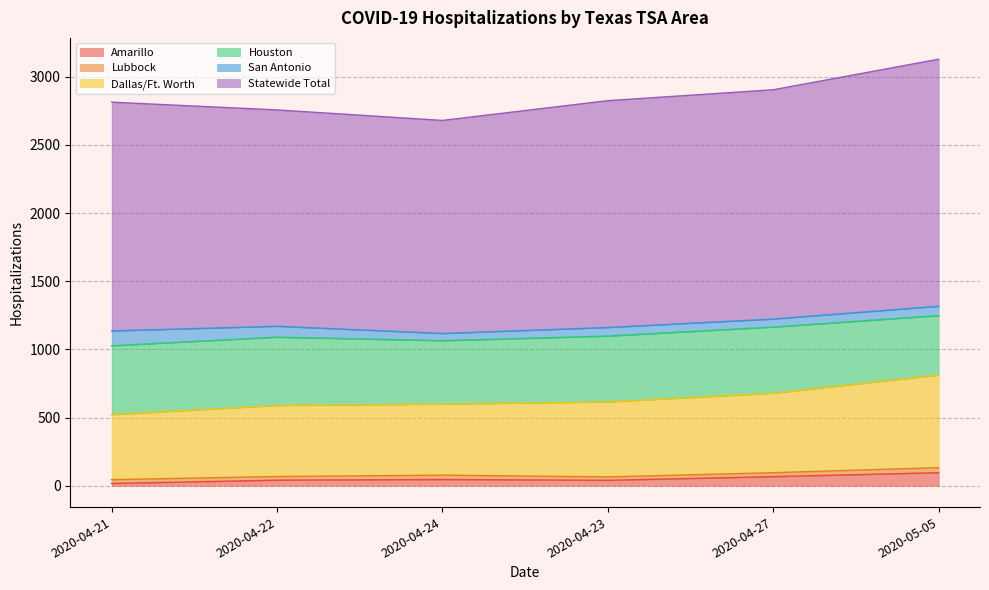

What are all the series names shown in the legend?

Amarillo, Lubbock, Dallas/Ft. Worth, Houston, San Antonio, Statewide Total